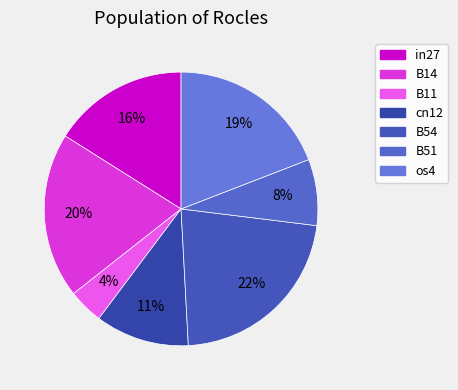

To the nearest percent, what is the difference between the cn12 and B54 slice percentages?

11%